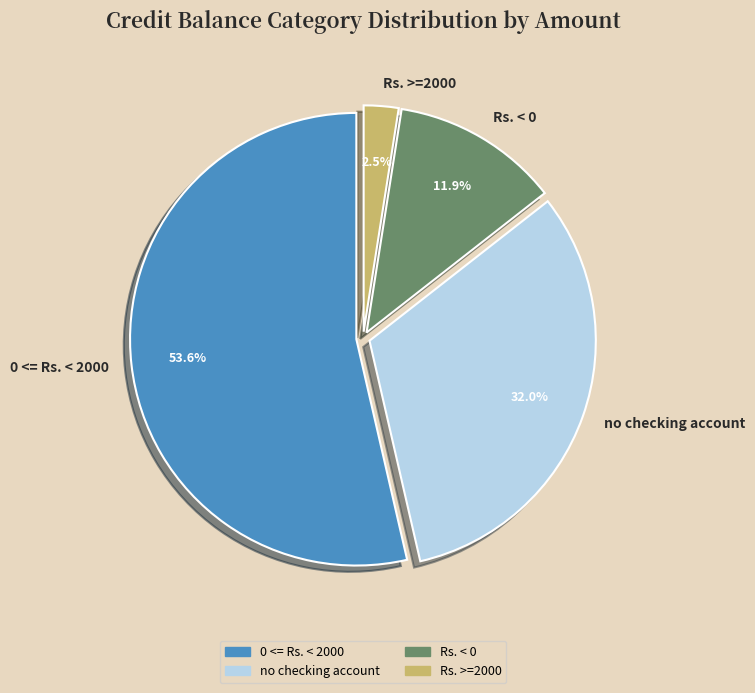

To the nearest percent, what is the combined percentage of Rs. < 0 and 0 <= Rs. < 2000?

66%